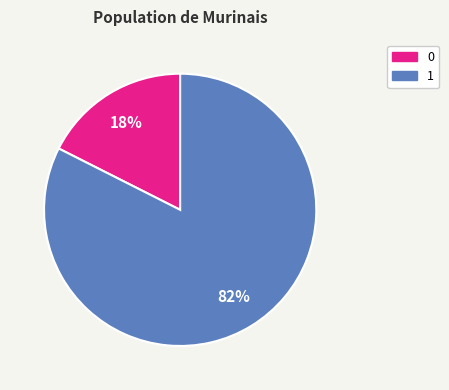

Is the sum of 1 and 0 greater than half?

Yes